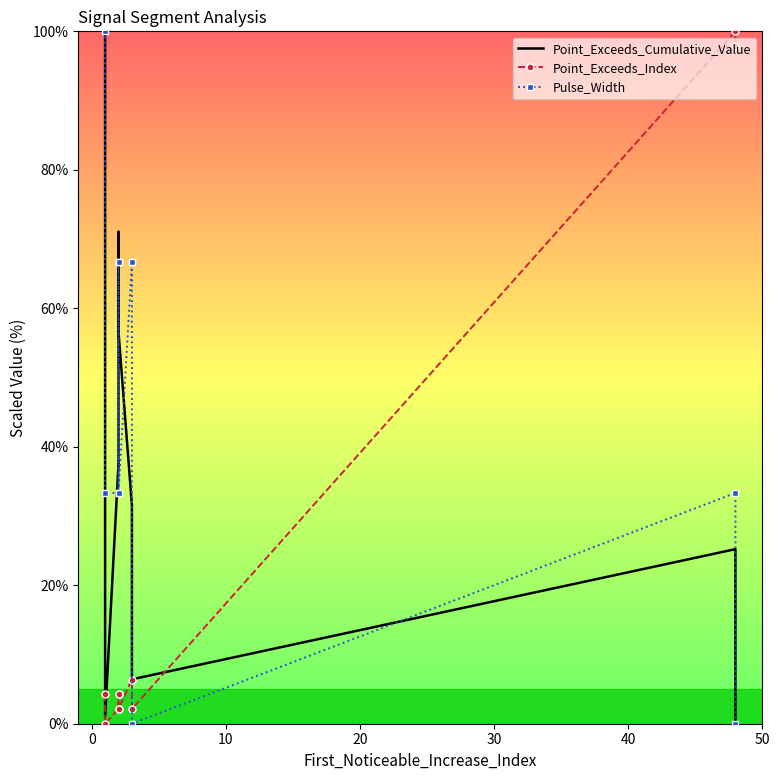

True or false: Pulse_Width and Point_Exceeds_Index intersect in this chart.

True